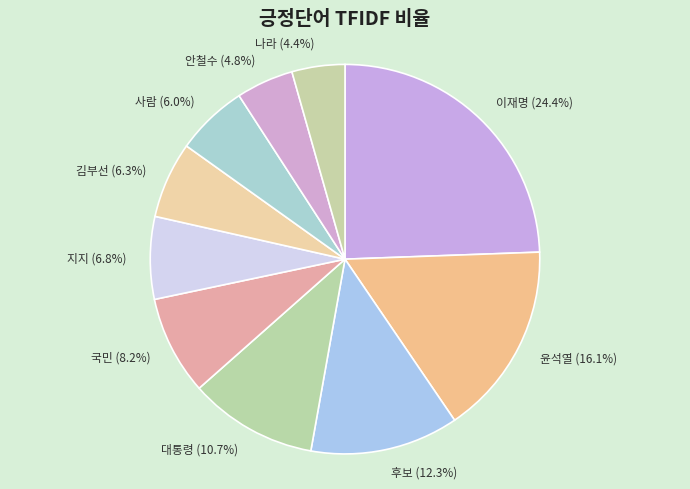

To the nearest percent, what percentage of the pie is 후보?

12%